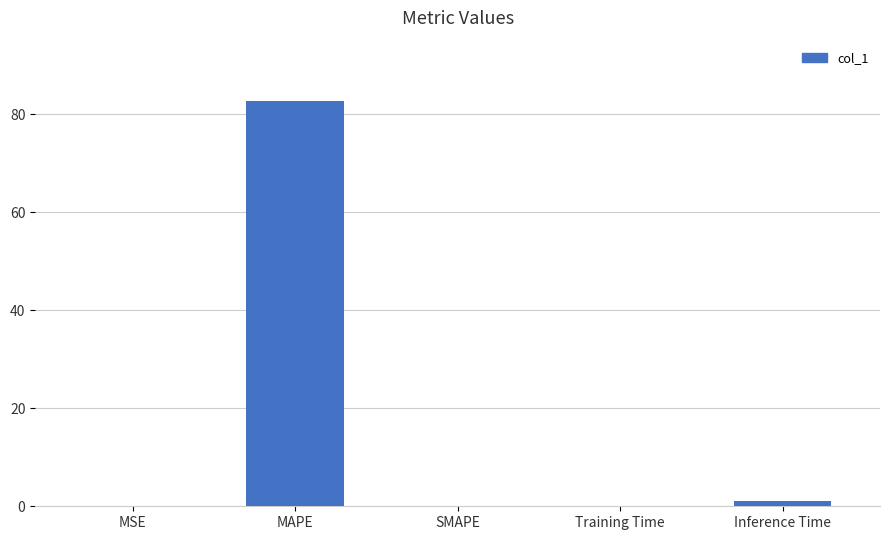

Count the number of categories in the chart.

5